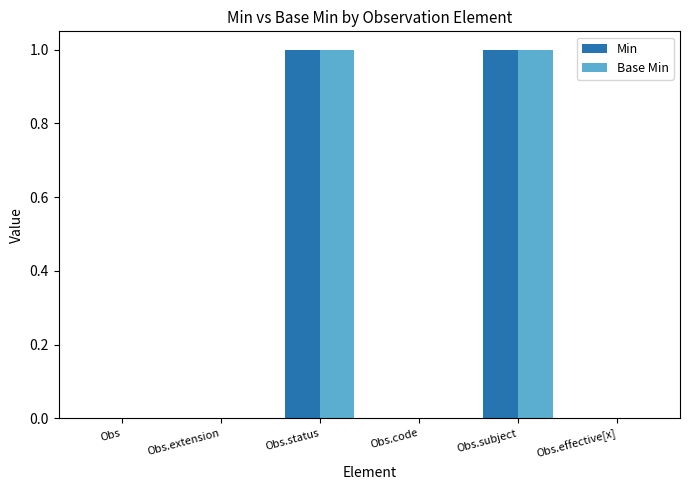

How many groups of bars are there?

6